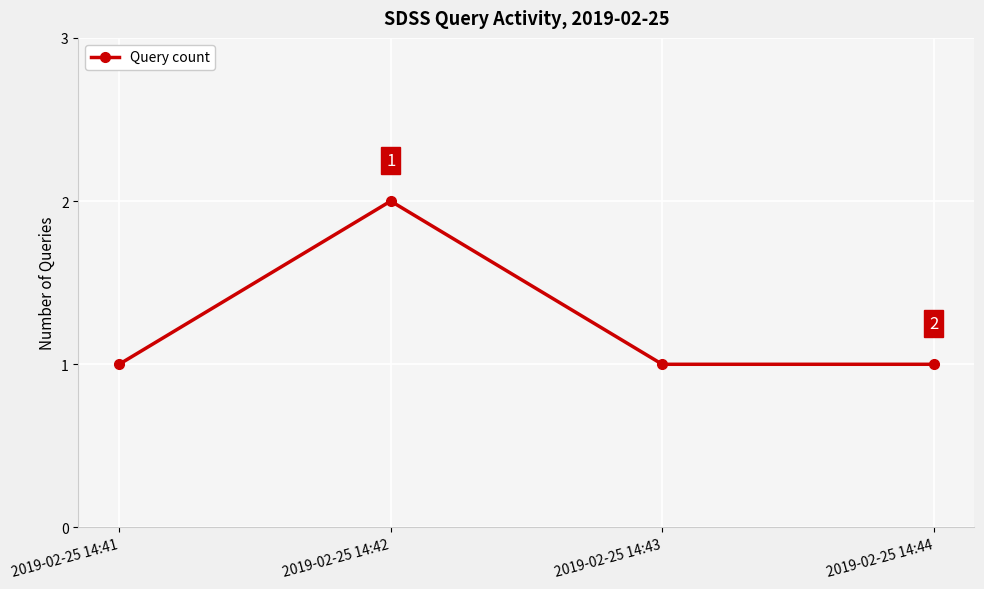

What is the sum of all values?

5